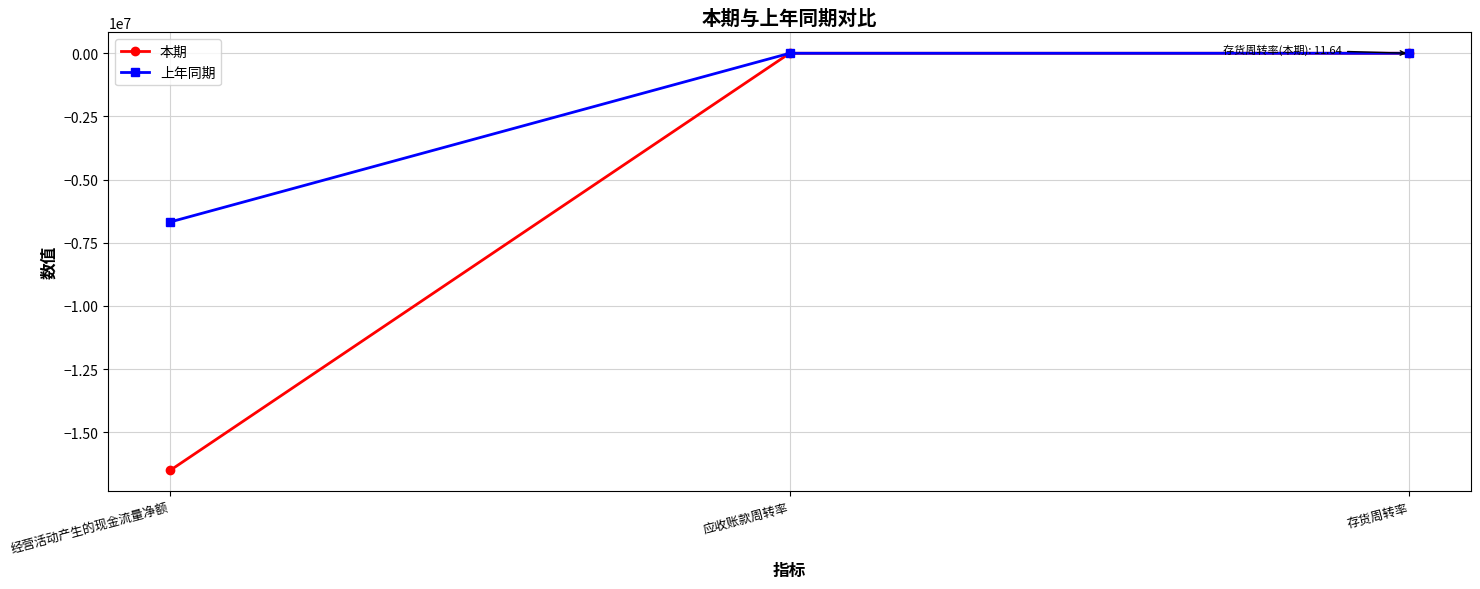

What is the average value of the 上年同期 series?

-2224769.2